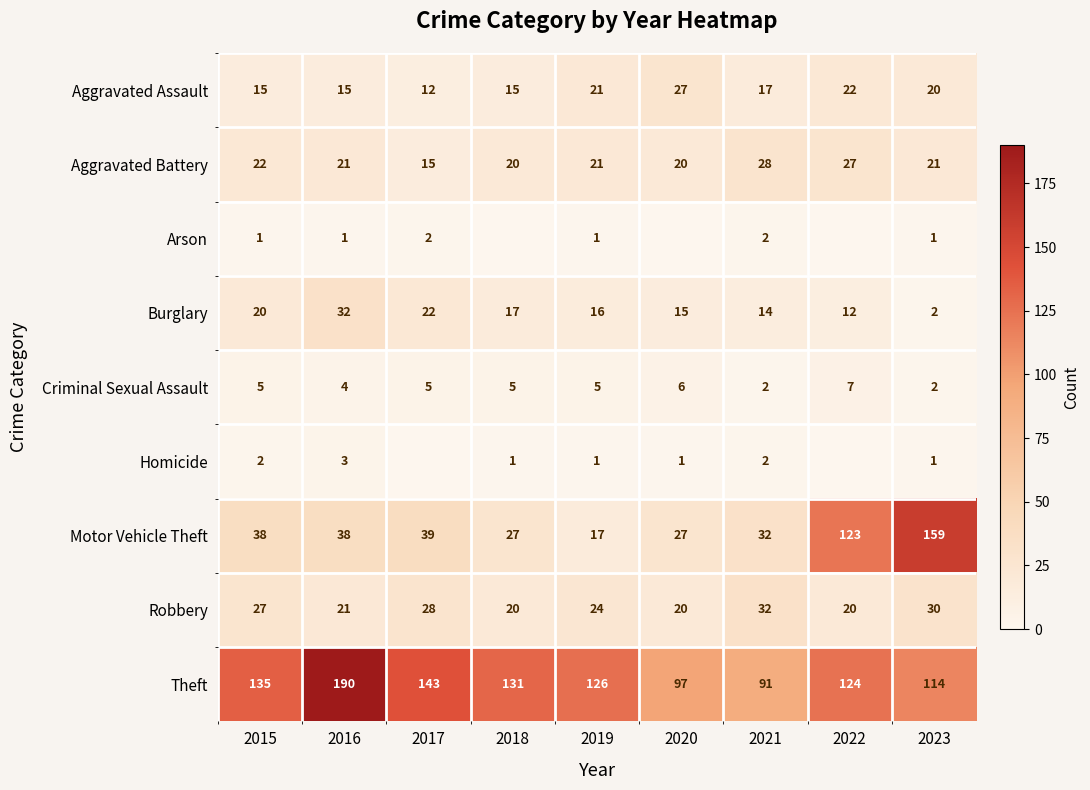

What is the sum of all Aggravated Assault values?

164